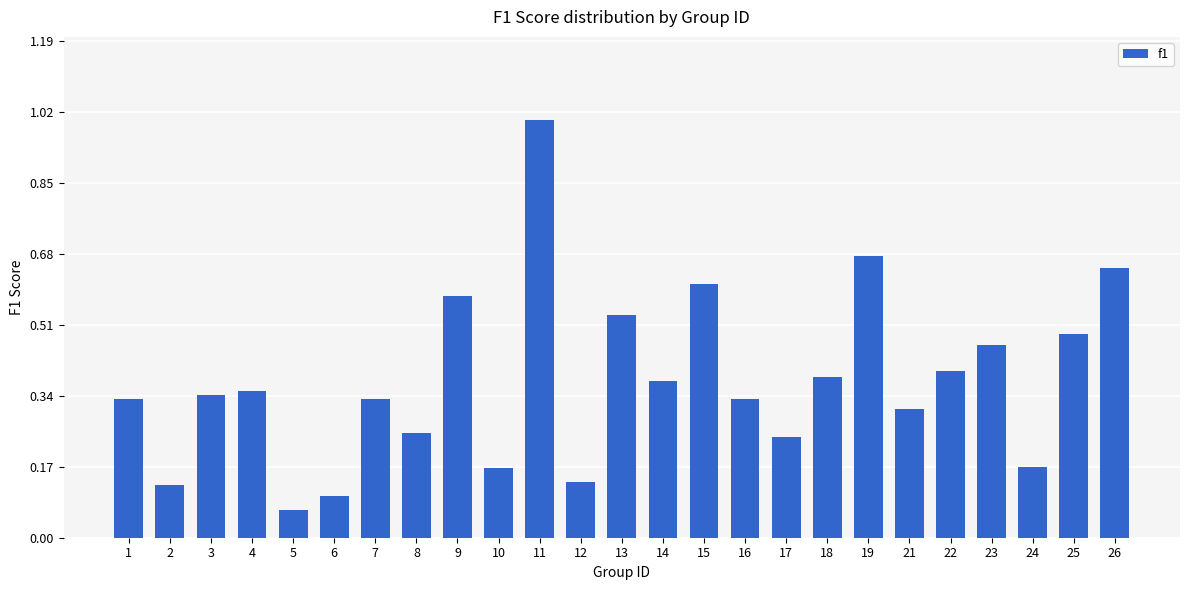

What is the sum of all values?

9.4